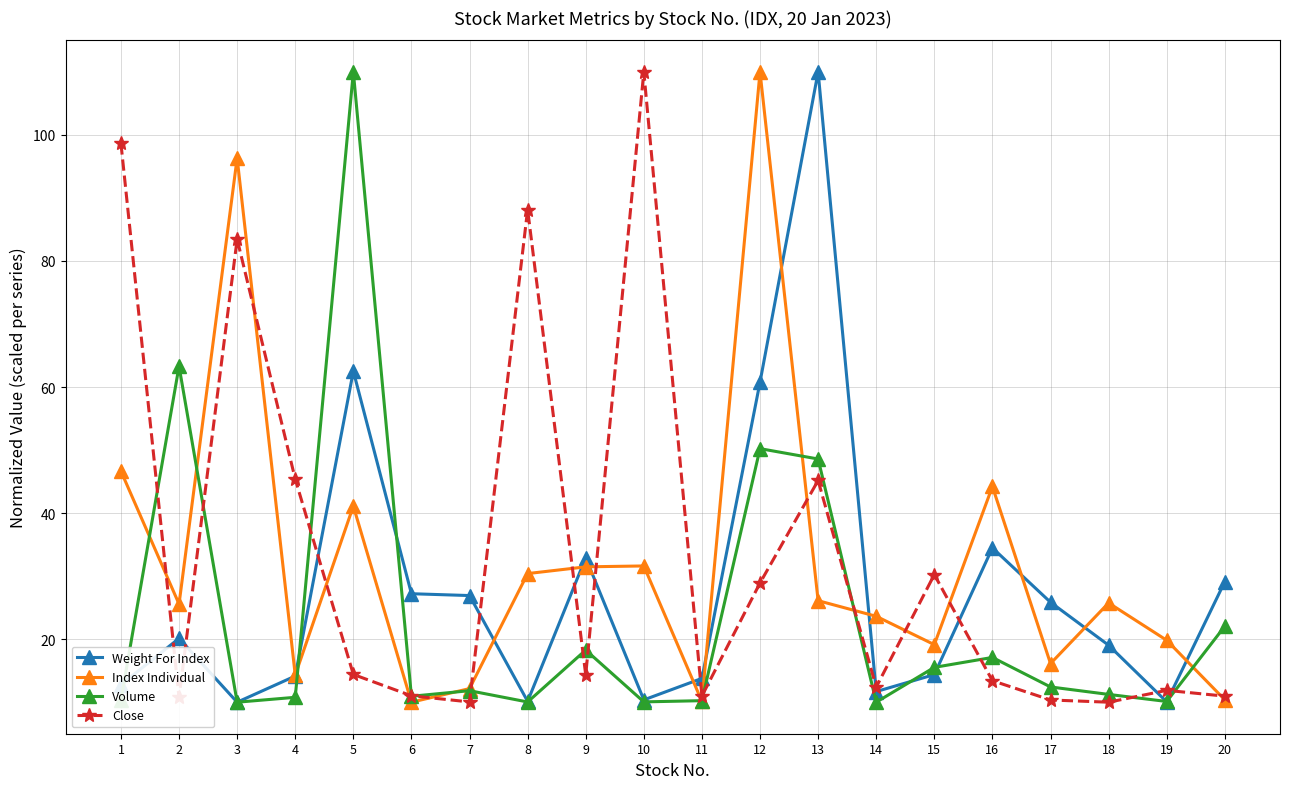

At which label does Index Individual reach its peak?

12